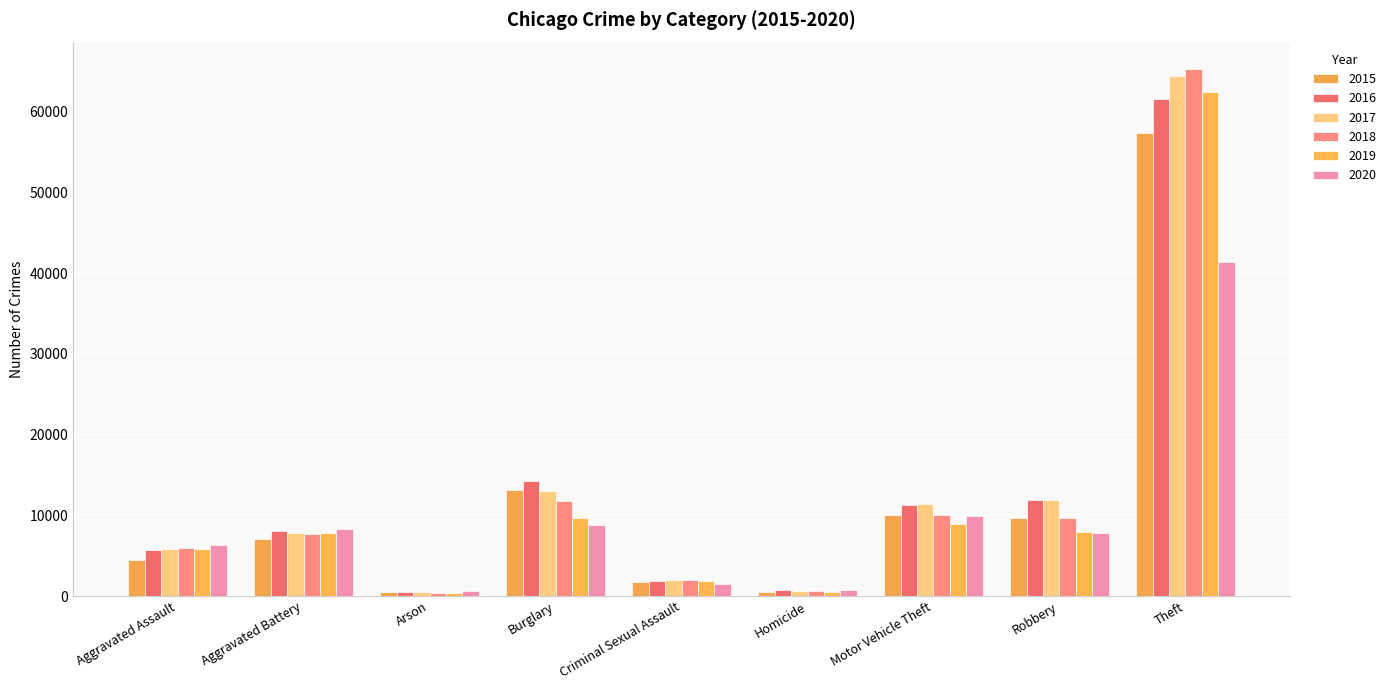

What is the label of the 1st bar from the left?

Aggravated Assault